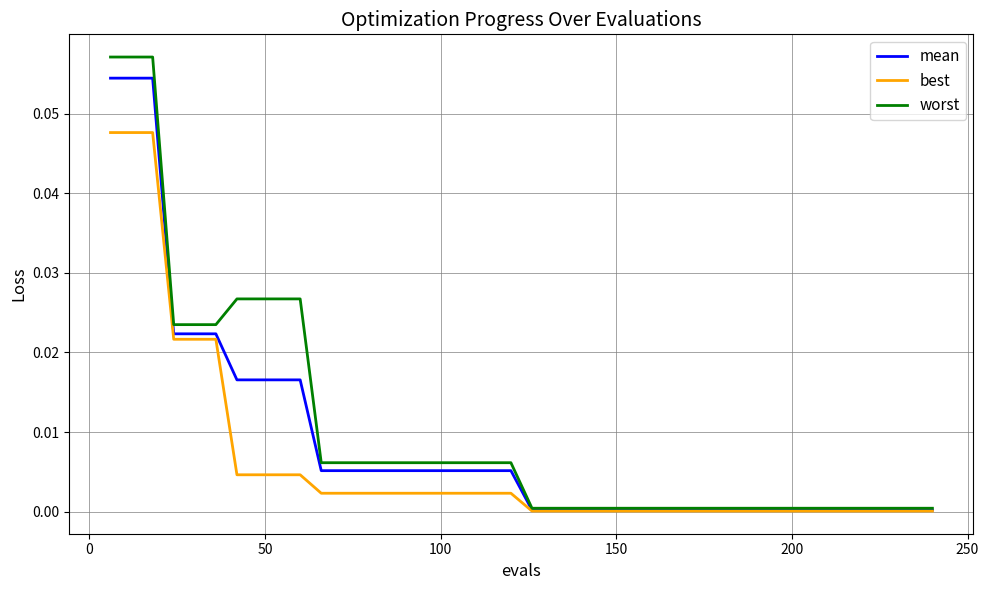

How many series are shown in this chart?

3